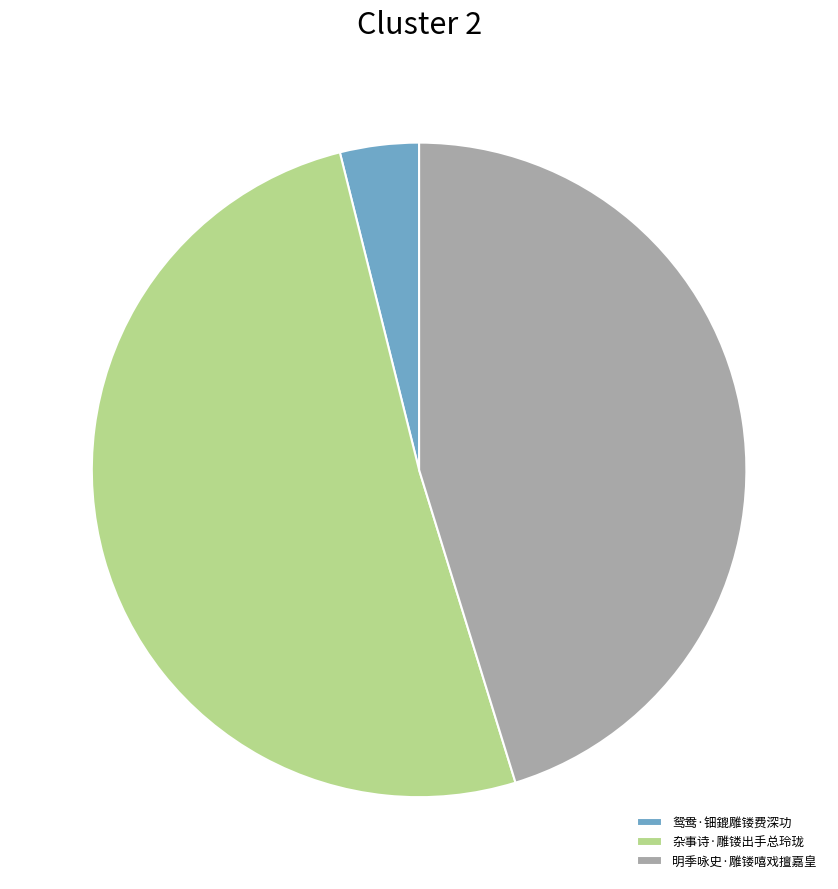

Rank the categories by value from highest to lowest.

杂事诗·雕镂出手总玲珑, 明季咏史·雕镂嘻戏擅嘉皇, 鸳鸯·钿鎞雕镂费深功